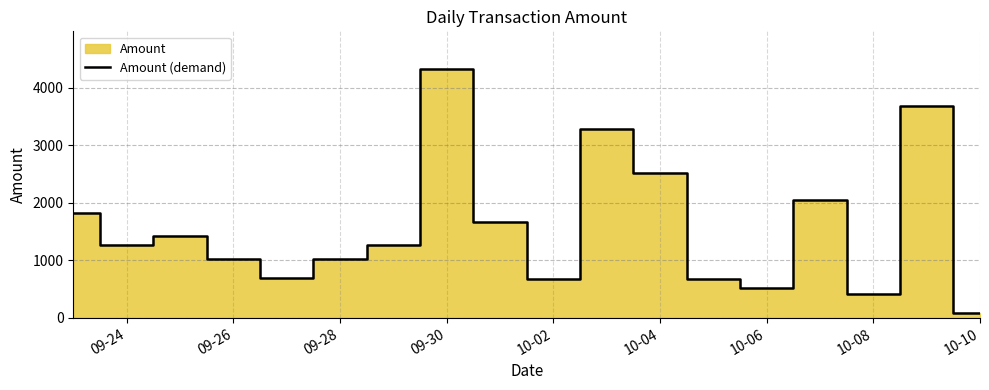

What is the maximum value for Amount (demand)?

4332.0